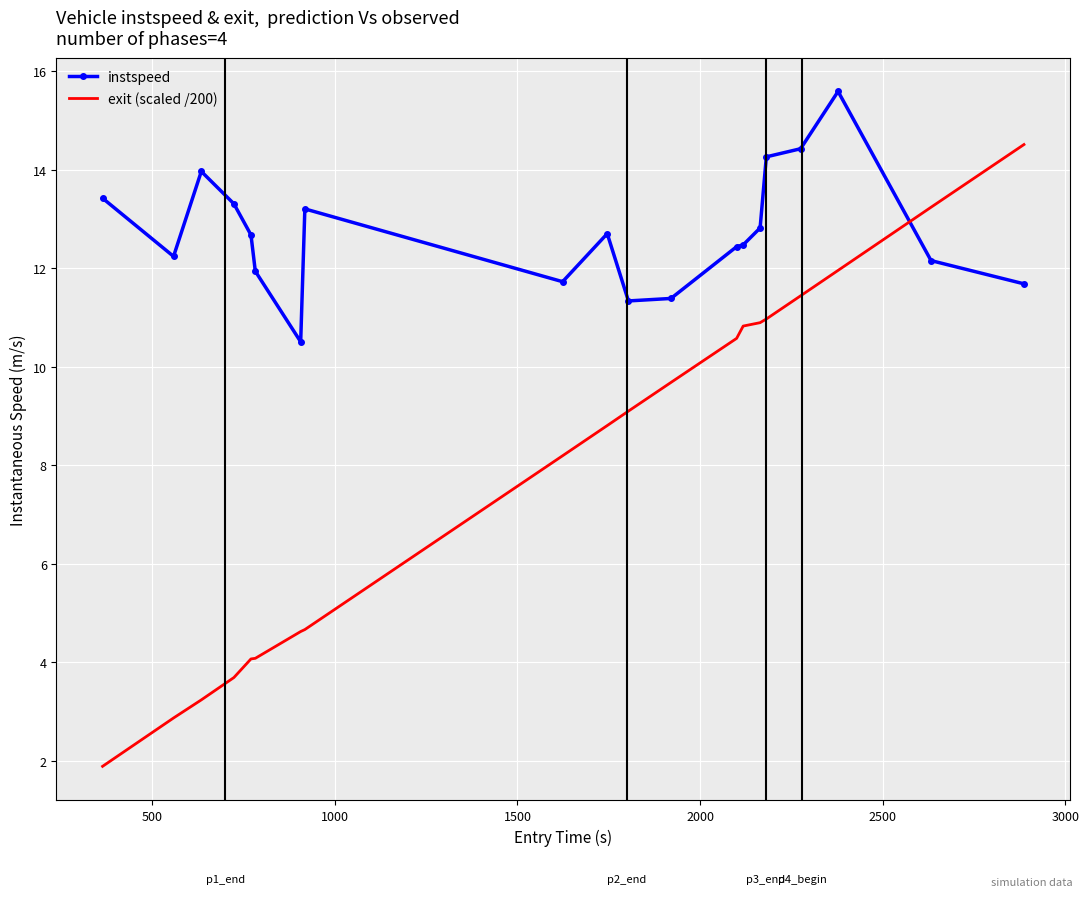

Which series has the largest range (max minus min)?

exit (scaled /200)